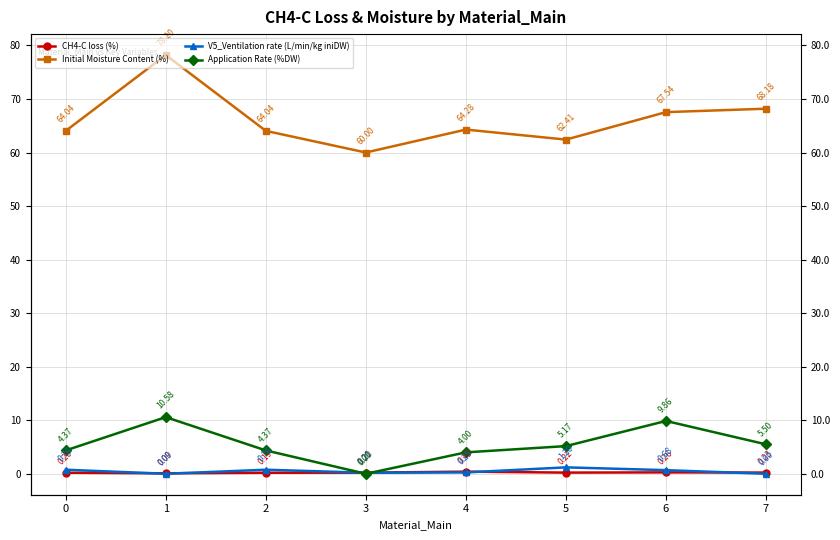

Rank the series by their maximum value, from highest to lowest.

Initial Moisture Content (%), Application Rate (%DW), V5_Ventilation rate (L/min/kg iniDW), CH4-C loss (%)